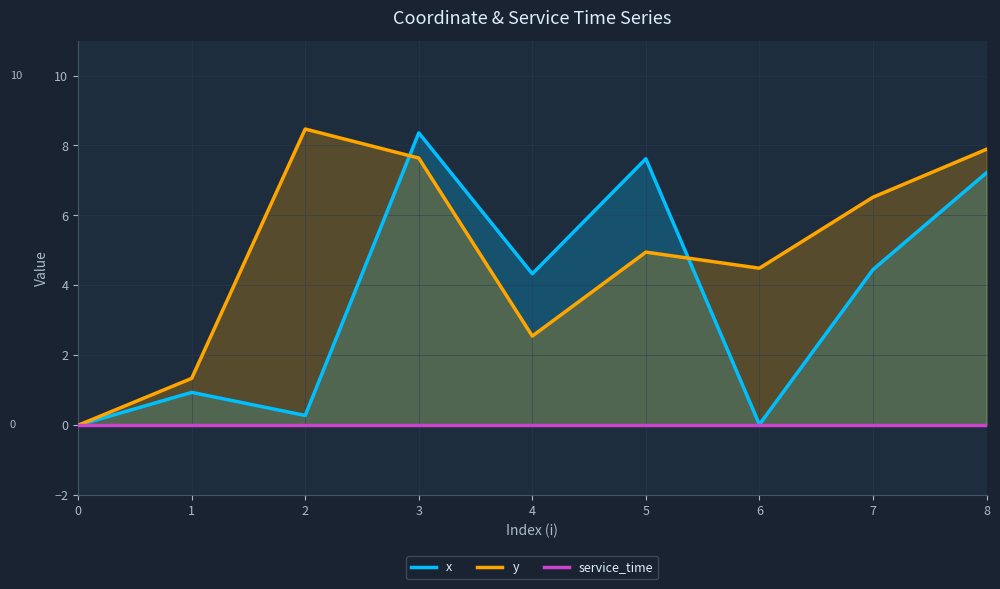

Reading right to left, extract all data points from this chart.

x: 8=7.2	7=4.5	6=0.0	5=7.6	4=4.3	3=8.4	2=0.3	1=0.9	0=0.0
y: 8=7.9	7=6.5	6=4.5	5=5.0	4=2.5	3=7.6	2=8.5	1=1.3	0=0.0
service_time: 8=0.0	7=0.0	6=0.0	5=0.0	4=0.0	3=0.0	2=0.0	1=0.0	0=0.0